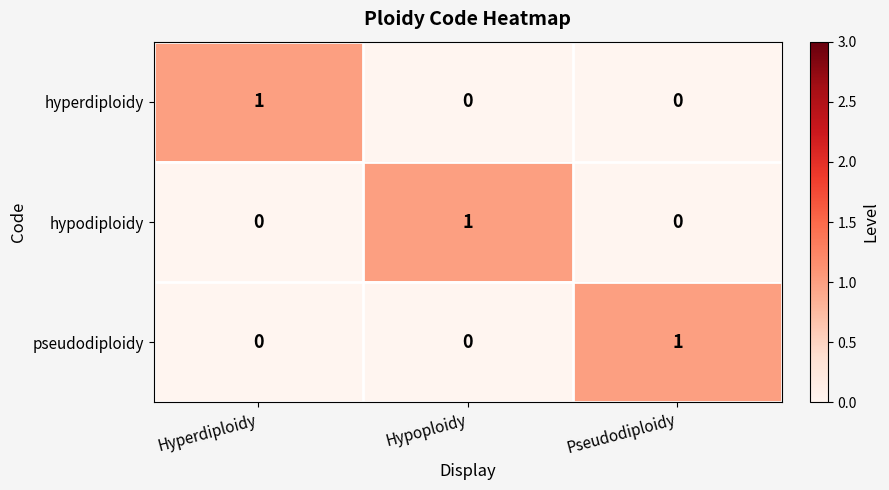

How many data points in hyperdiploidy are above 0?

1